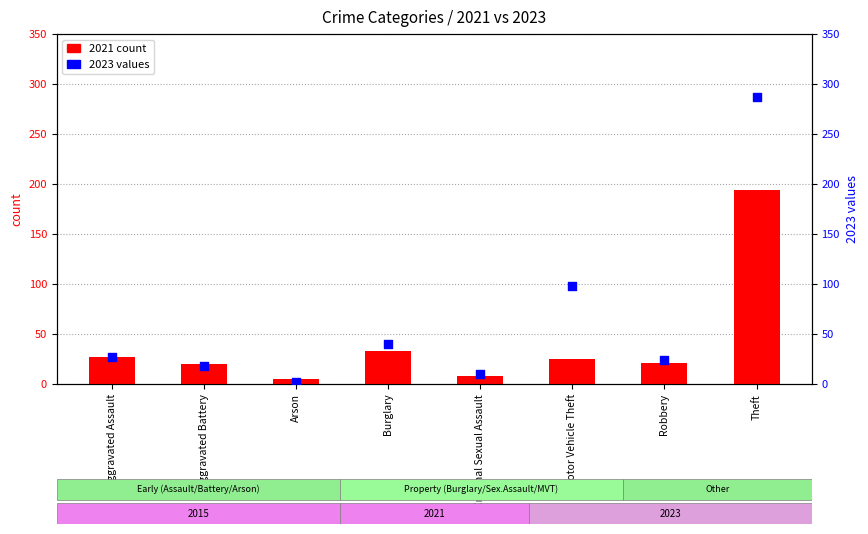

Which series contains the lowest Y value?

2023 percentile rank